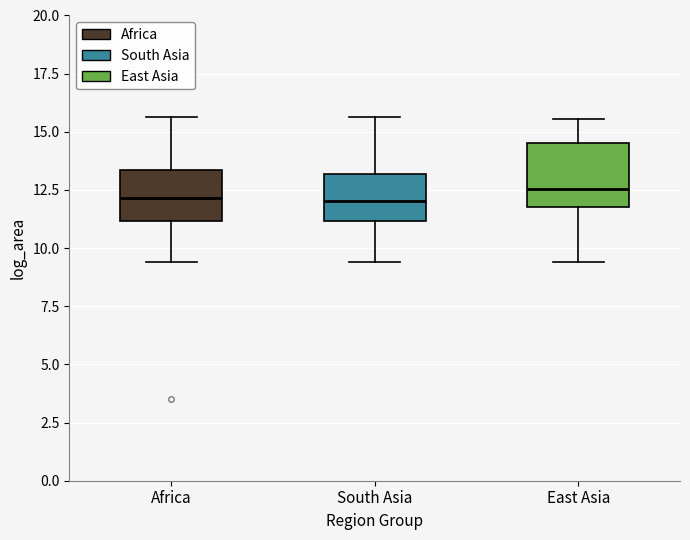

Where is the lower edge of the box for East Asia on the y-axis? The values are not printed on the chart, so give them approximately, as read against the axis.

11.5